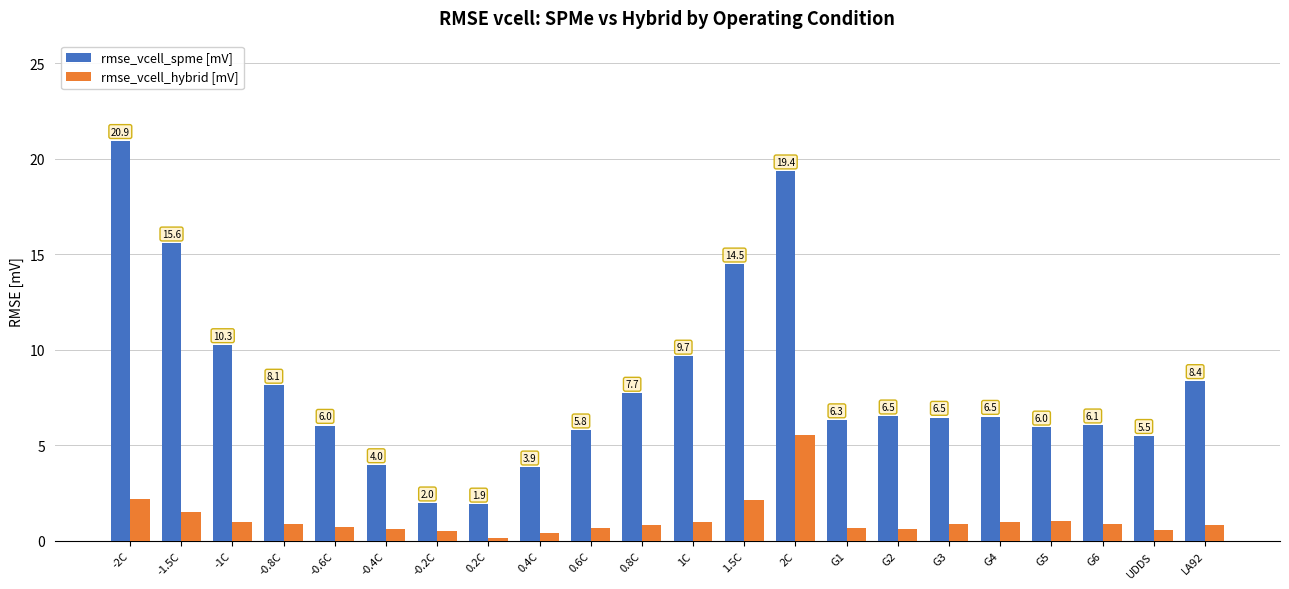

At LA92, list the series in order from largest to smallest.

rmse_vcell_spme [mV], rmse_vcell_hybrid [mV]